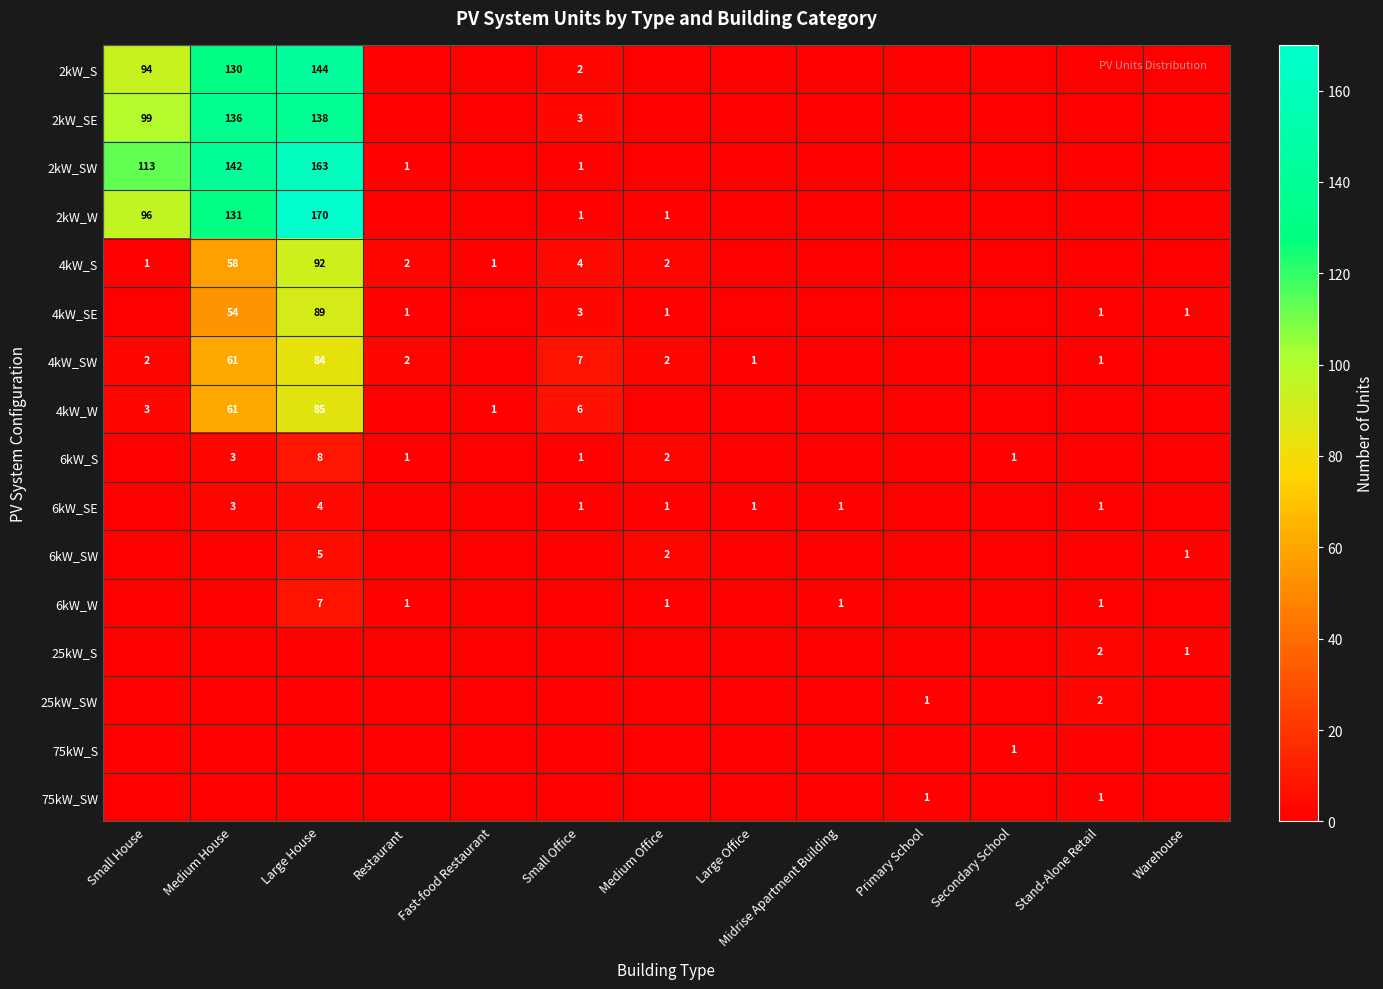

How many categories are shown in the chart?

13